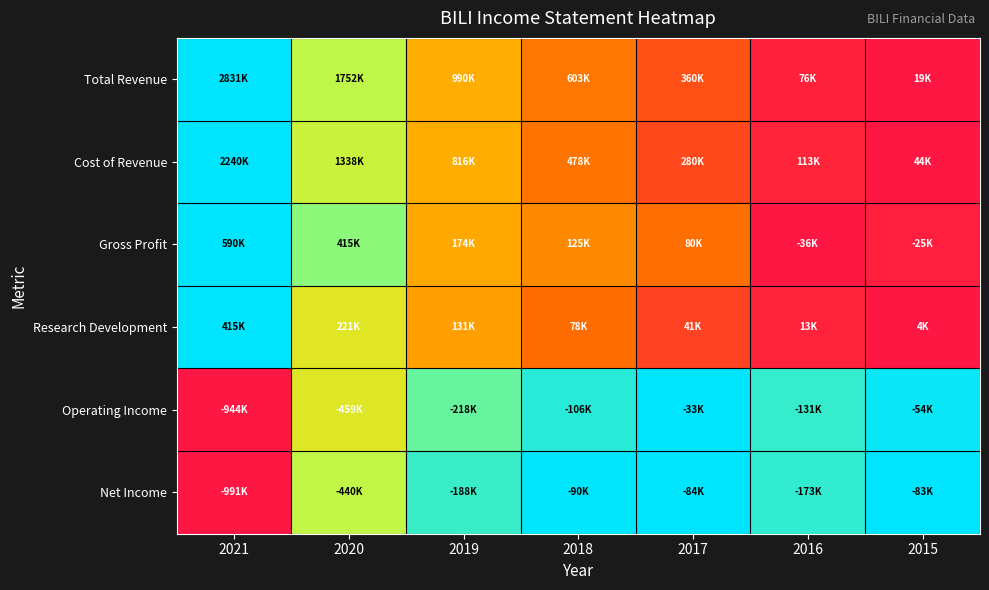

How many categories are shown in the chart?

7